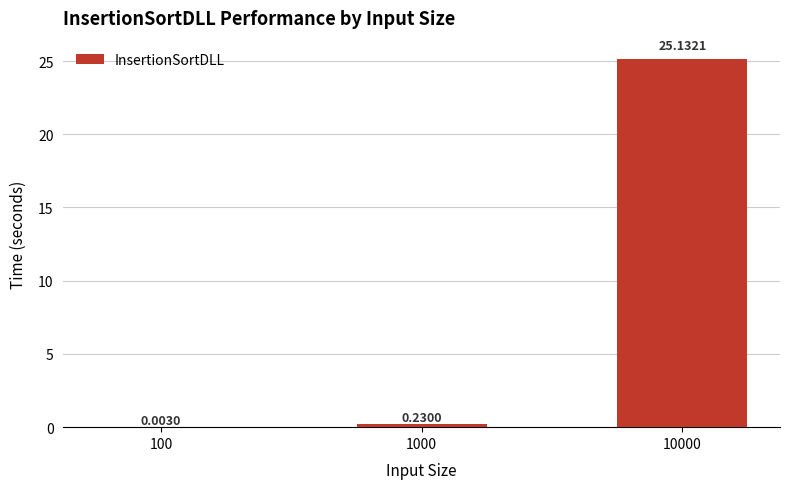

Which has a higher value, 10000 or 100?

10000